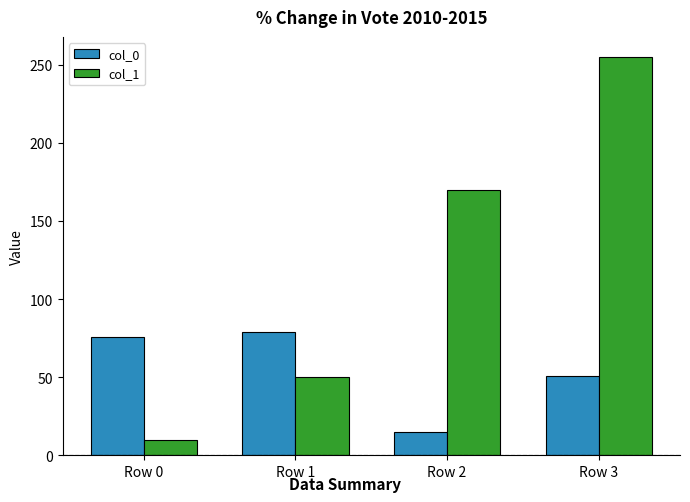

Reading left to right, transcribe all the data shown in this chart.

col_0: 76	79	15	51
col_1: 10	50	170	255